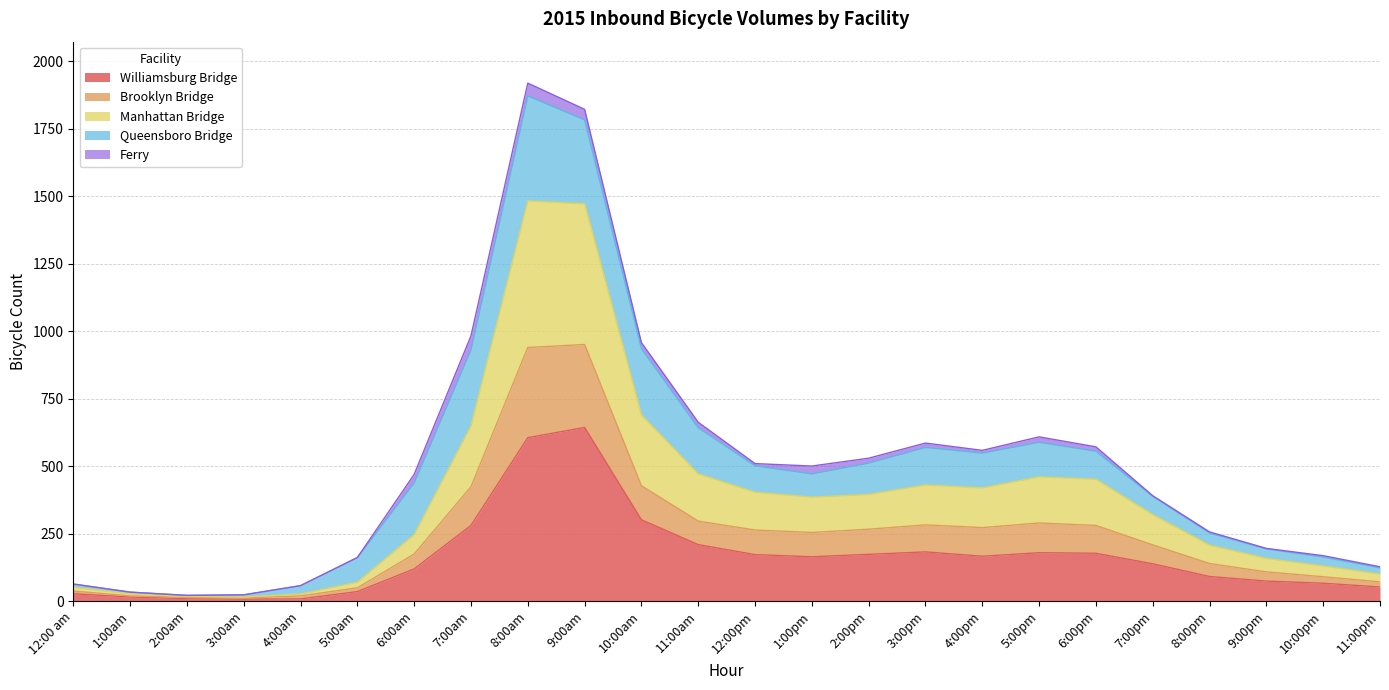

How many interior local valleys does the Williamsburg Bridge series have?

3